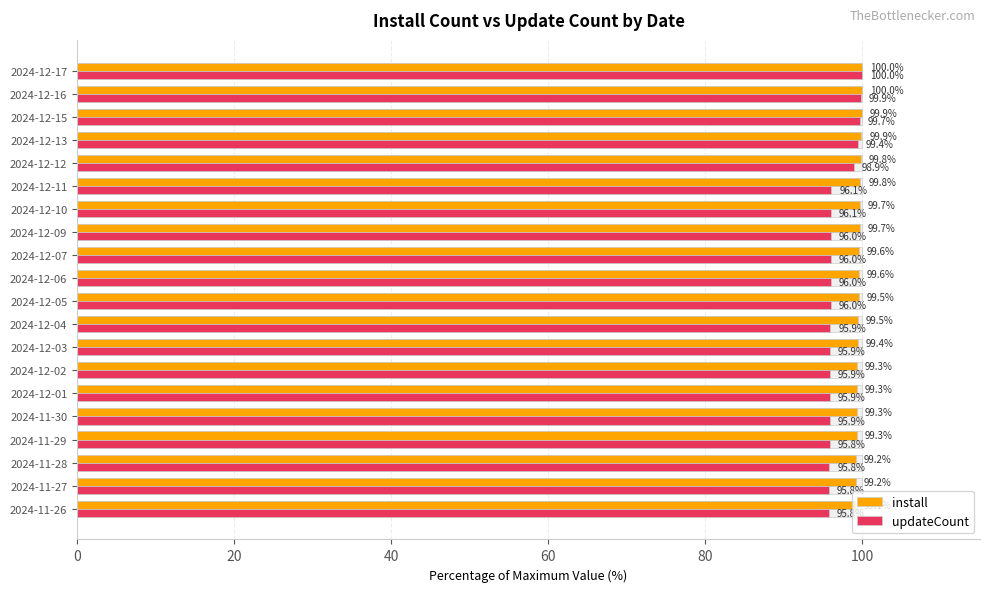

At how many categories does at least one series exceed 97?

20